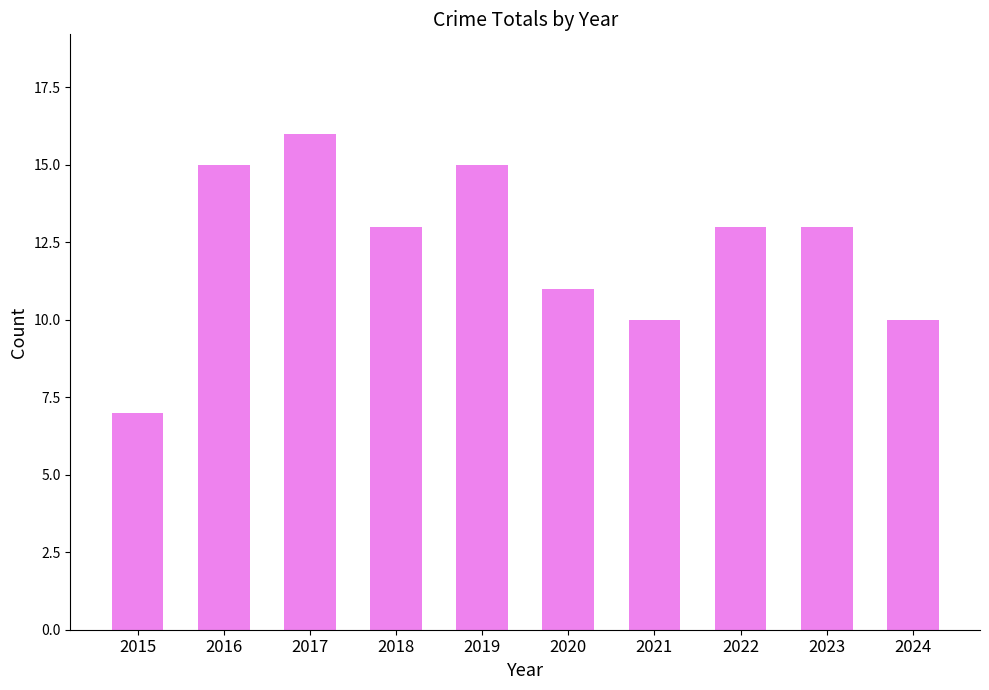

How many data points does each series have?

10